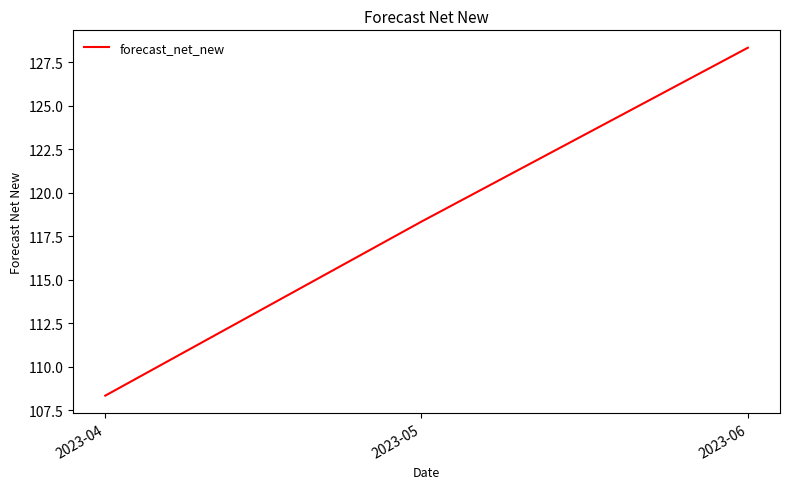

The chart shows a value of 108.3 at 2023-04. True or false?

True